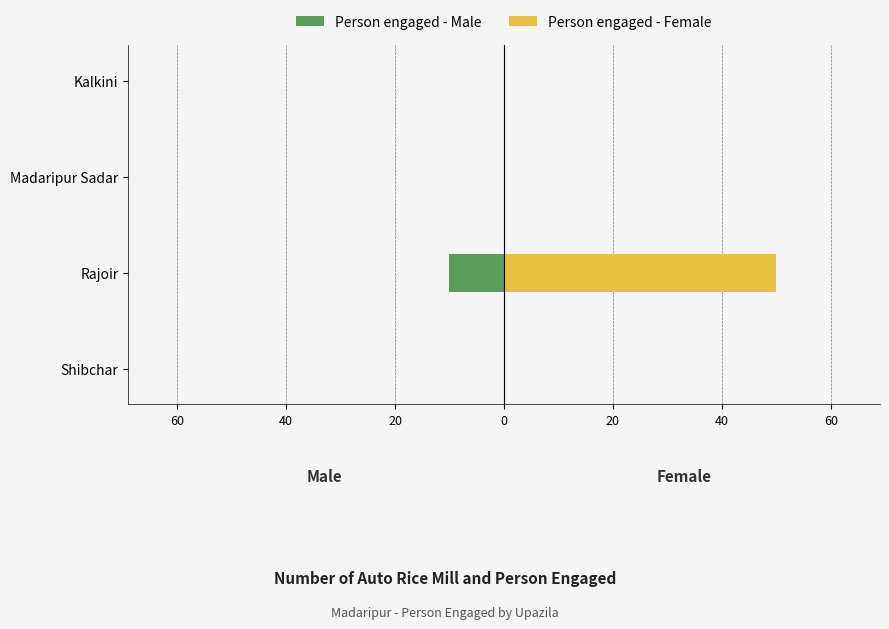

What is the maximum value shown in the chart?

50